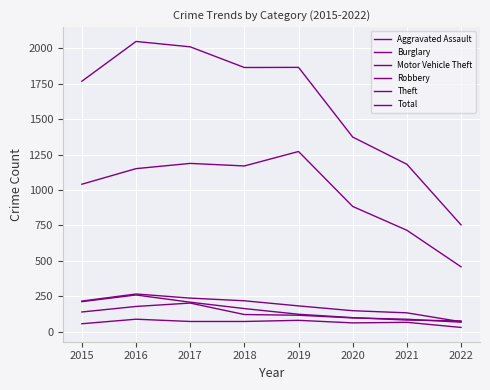

Where do Motor Vehicle Theft and Burglary first cross each other?

2021 and 2022